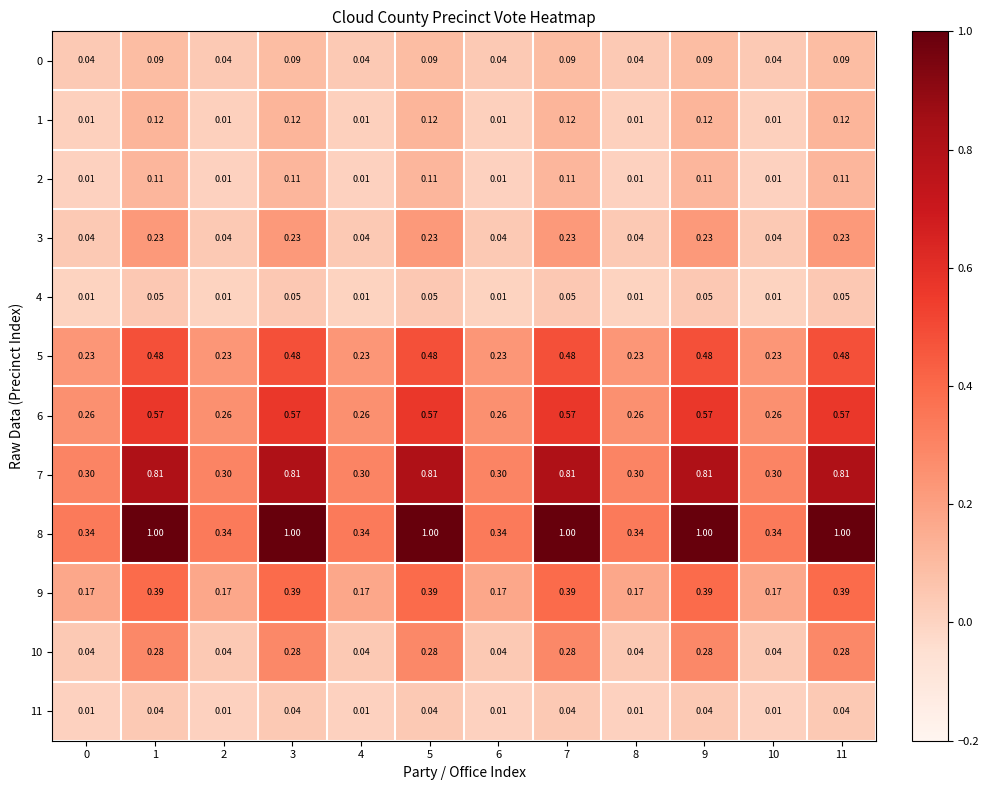

Is the value of 10 at 5 greater than the value of 7 at 4?

No